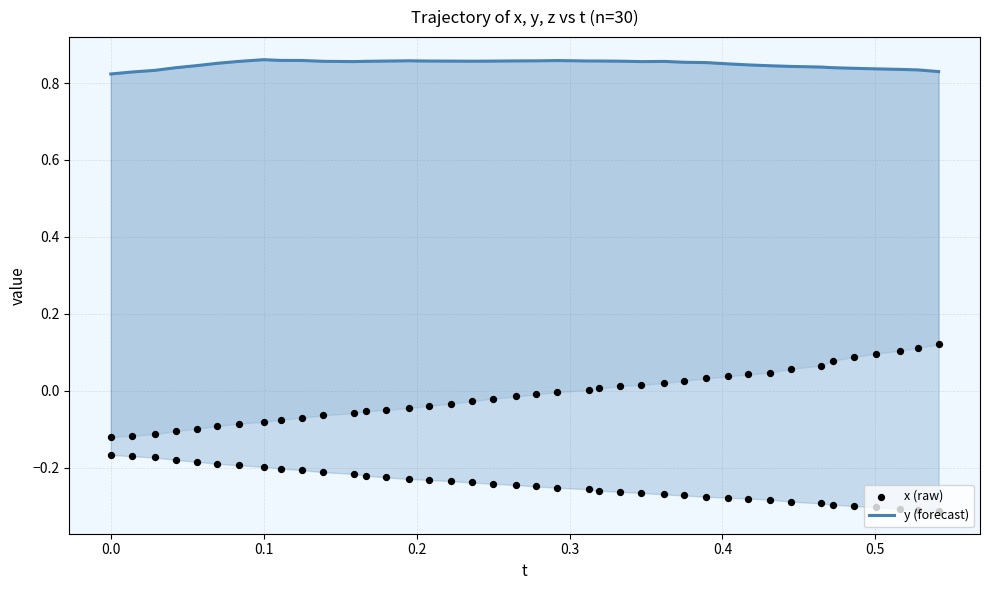

Which series has the largest Y range (max minus min)?

x (raw)